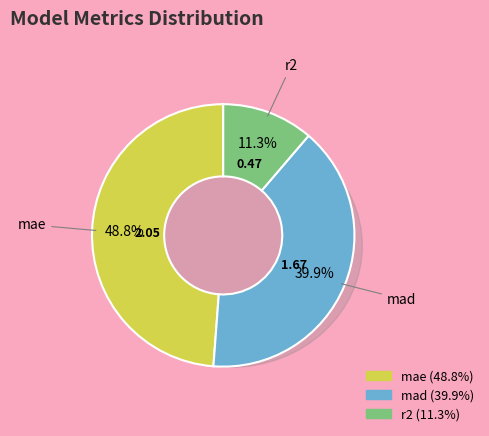

To the nearest percent, what portion does mae represent?

49%